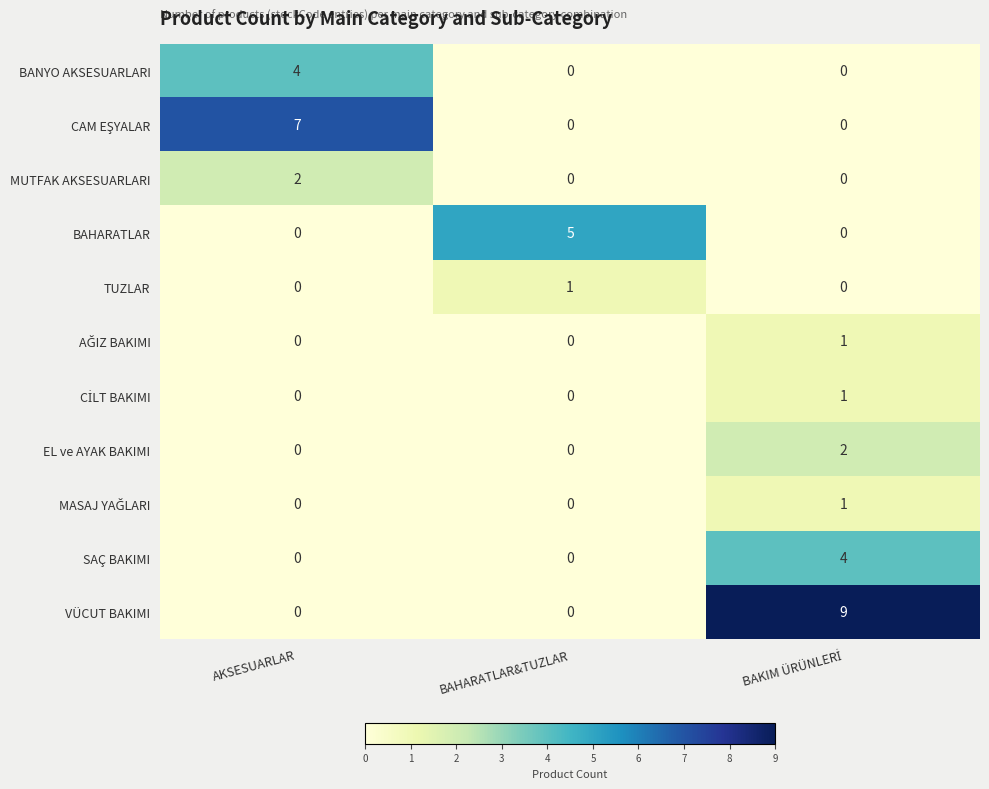

Count the BANYO AKSESUARLARI values in the range 0 to 4.

3